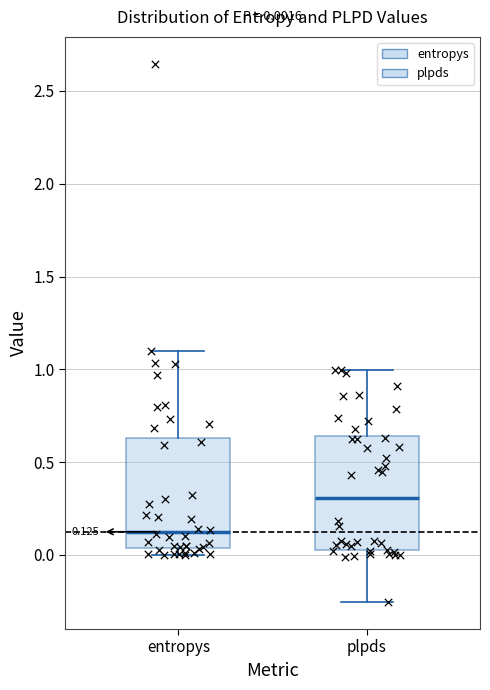

Which box has the highest median line?

plpds